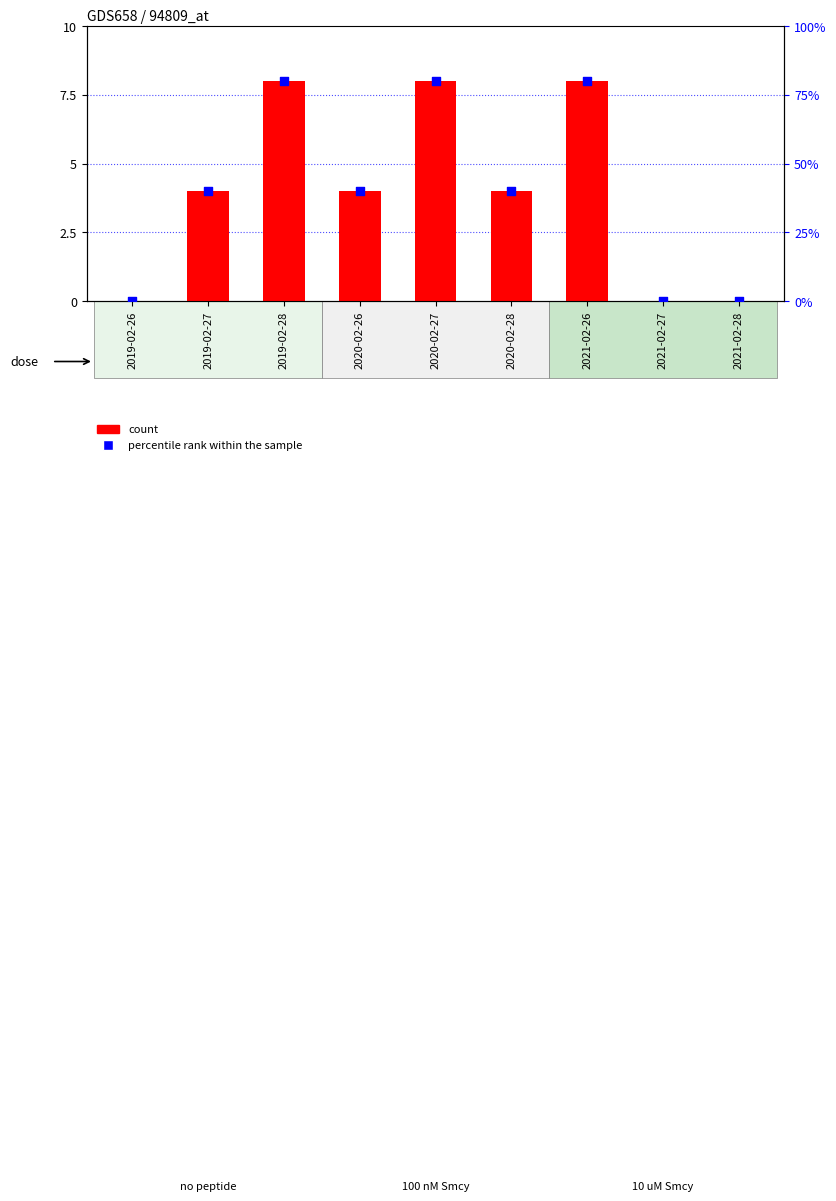

What are all the series names shown in the legend?

count, percentile rank within the sample